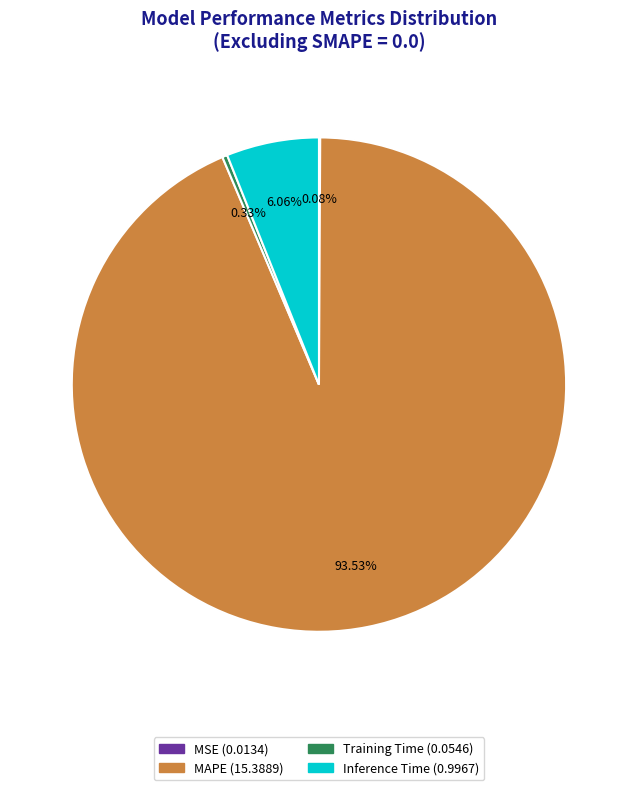

Which slice is the largest?

MAPE